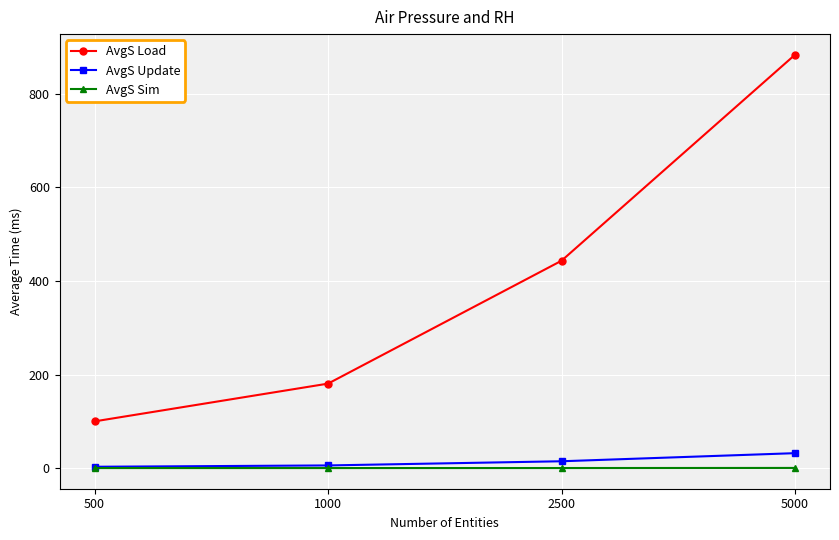

Is the value of AvgS Sim at 500 greater than the value of AvgS Update at 2500?

No